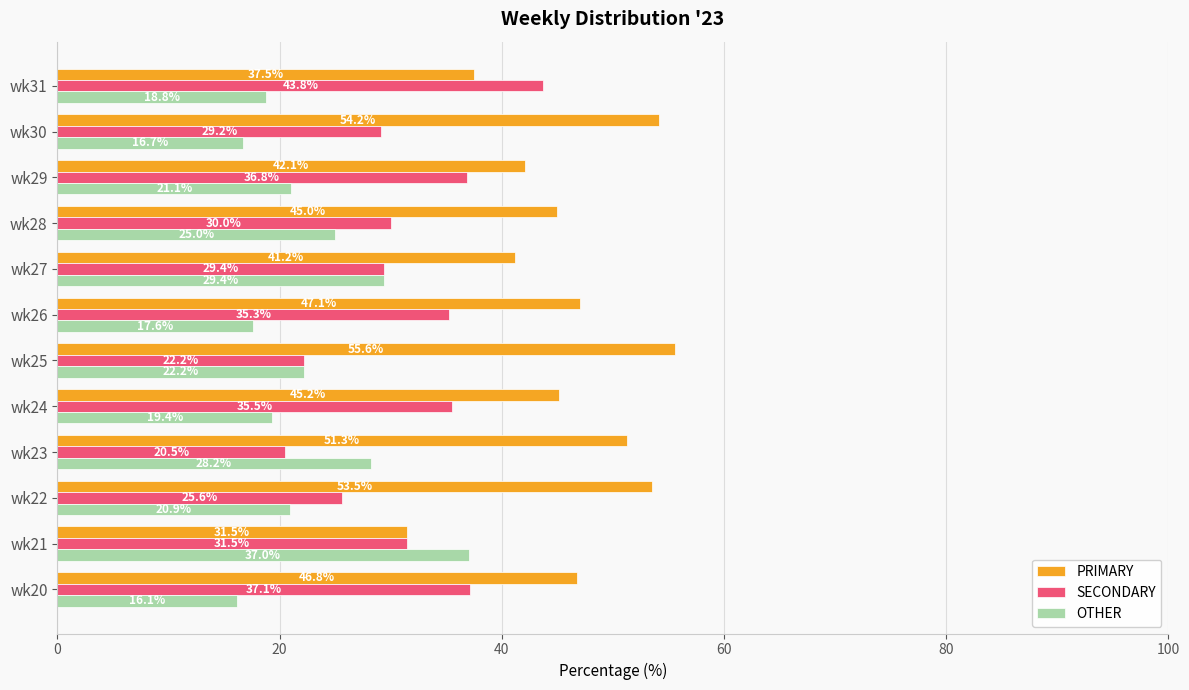

Which series has the largest total across all categories?

PRIMARY